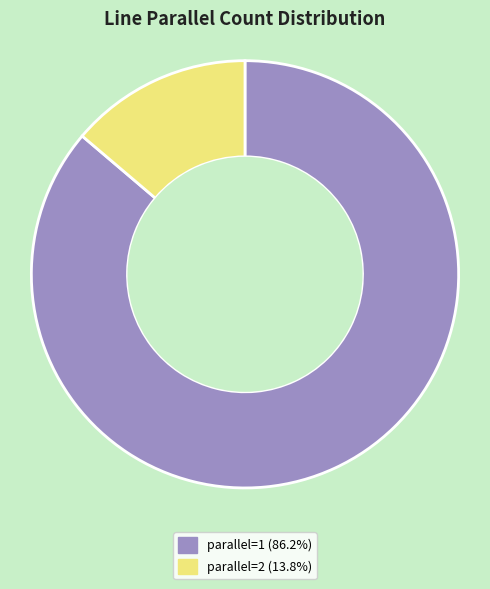

Do parallel=1 (86.2%) and parallel=2 (13.8%) together represent more than half of the pie?

Yes